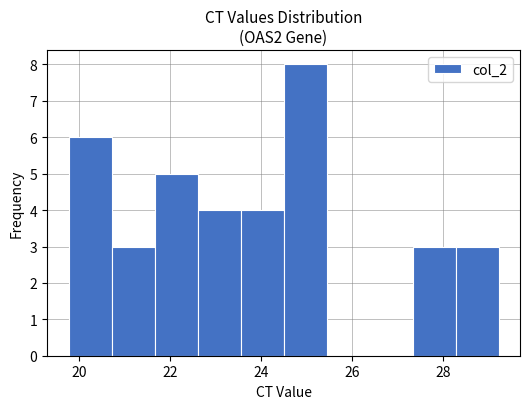

Reading left to right, list every bar in this chart as the range it spans on the x-axis followed by its height. Neither the bar edges nor the heights are printed on the chart, so give them approximately, as read against the axes.

19.8 to 20.8: 6
20.8 to 21.6: 3
21.6 to 22.6: 5
22.6 to 23.6: 4
23.6 to 24.4: 4
24.4 to 25.4: 8
25.4 to 26.4: 0
26.4 to 27.4: 0
27.4 to 28.2: 3
28.2 to 29.2: 3